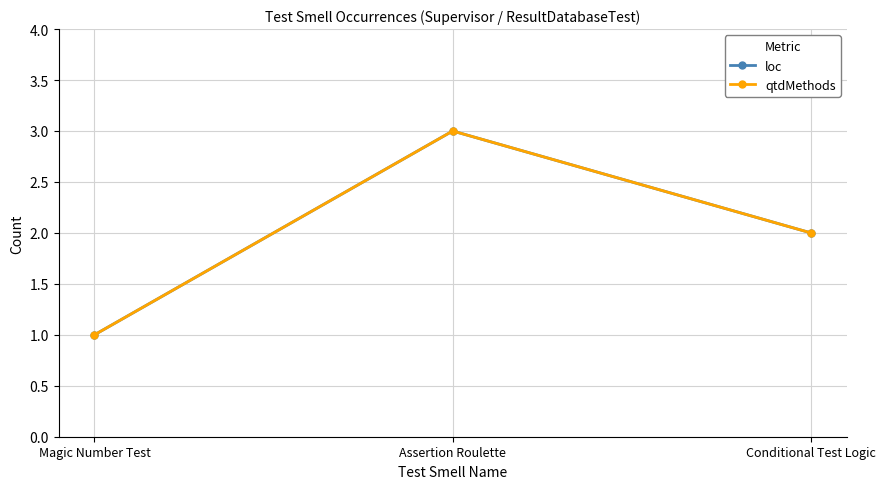

Is the value of loc at Assertion Roulette greater than the value of qtdMethods at Conditional Test Logic?

Yes